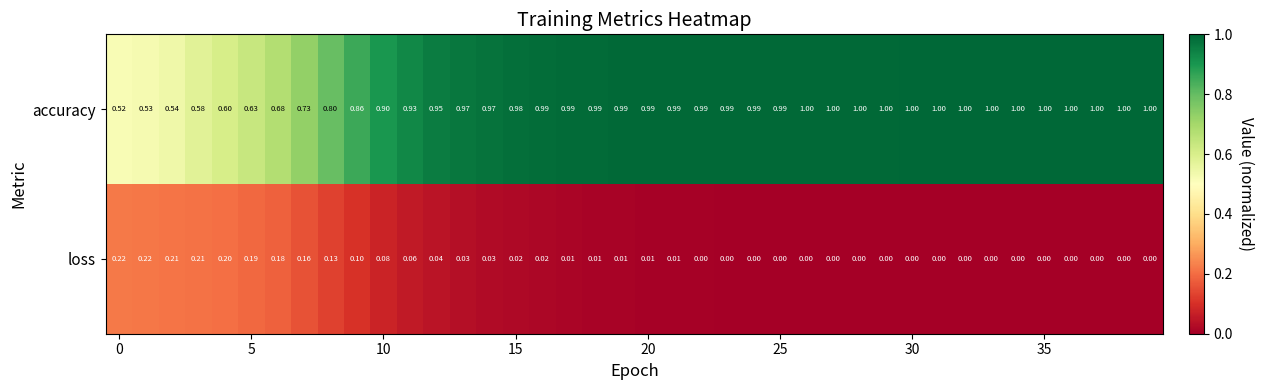

Rank the series by their average value, from lowest to highest.

loss, accuracy